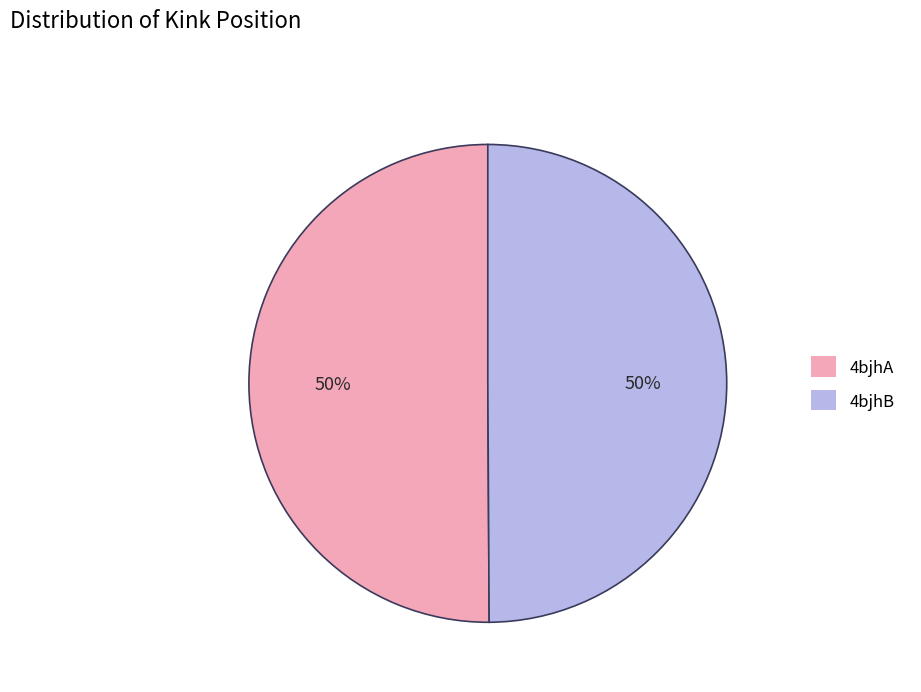

The 4bjhB slice represents 50% of the pie. True or false?

True